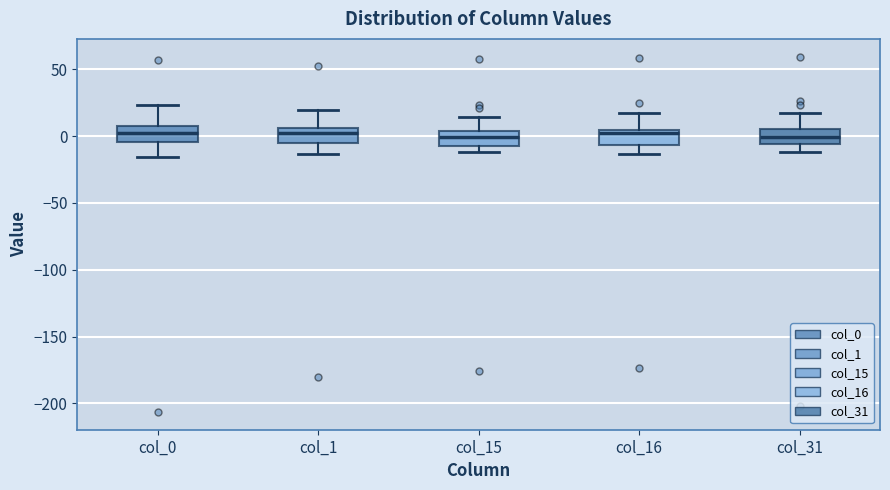

Reading left to right, transcribe this box plot: for each box, give where its median line is, the range the box spans, and where its two whiskers end, as read against the y-axis. The values are not printed on the chart, so give them approximately, as read against the axis.

col_0: median 0, box -5 to 10, whiskers -15 to 25
col_1: median 5 (just below the box's upper edge), box -5 to 5, whiskers -15 to 20
col_15: median 0, box -5 to 5, whiskers -10 to 15
col_16: median 0, box -5 to 5, whiskers -15 to 20
col_31: median 0, box -5 to 5, whiskers -10 to 20